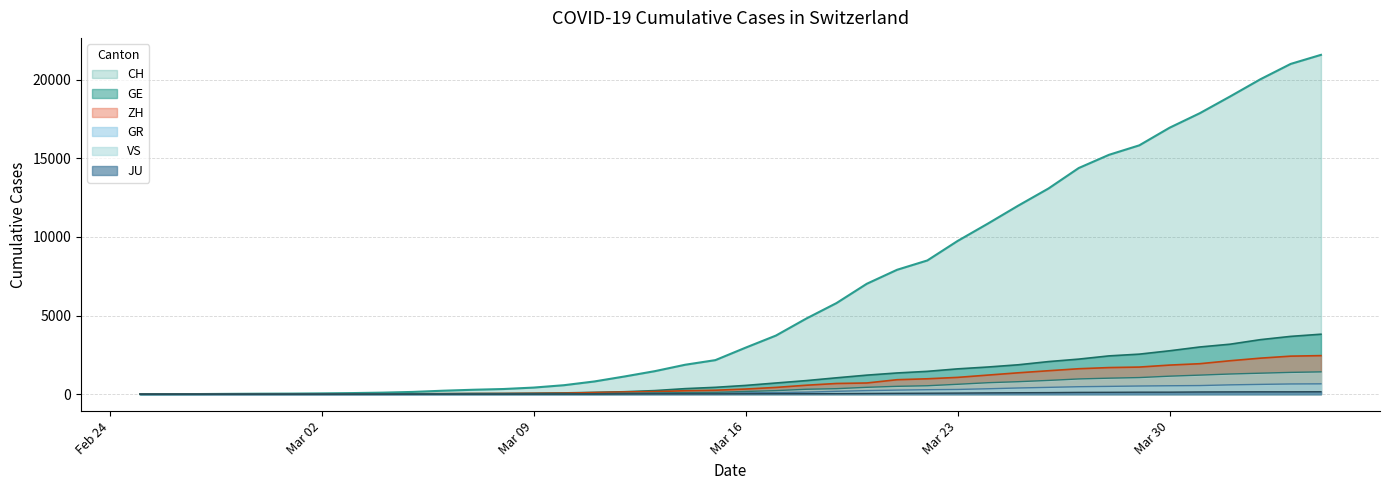

How many data points does each series have?

40